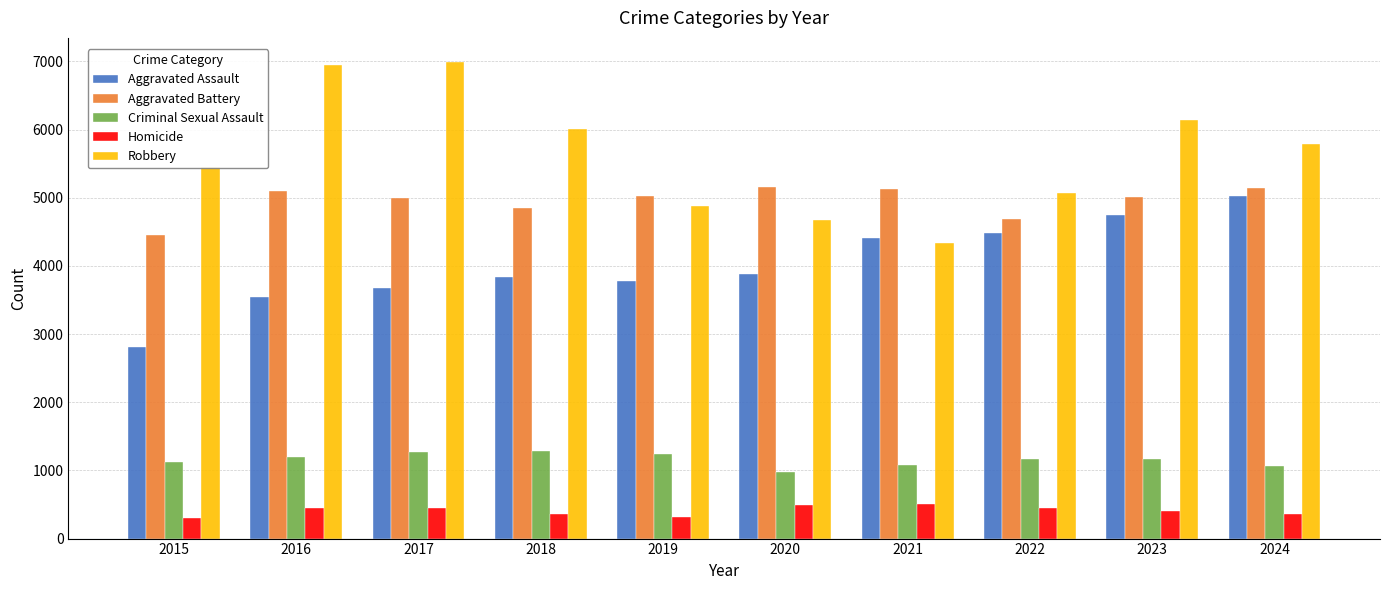

Rank the series by their maximum value, from highest to lowest.

Robbery, Aggravated Battery, Aggravated Assault, Criminal Sexual Assault, Homicide